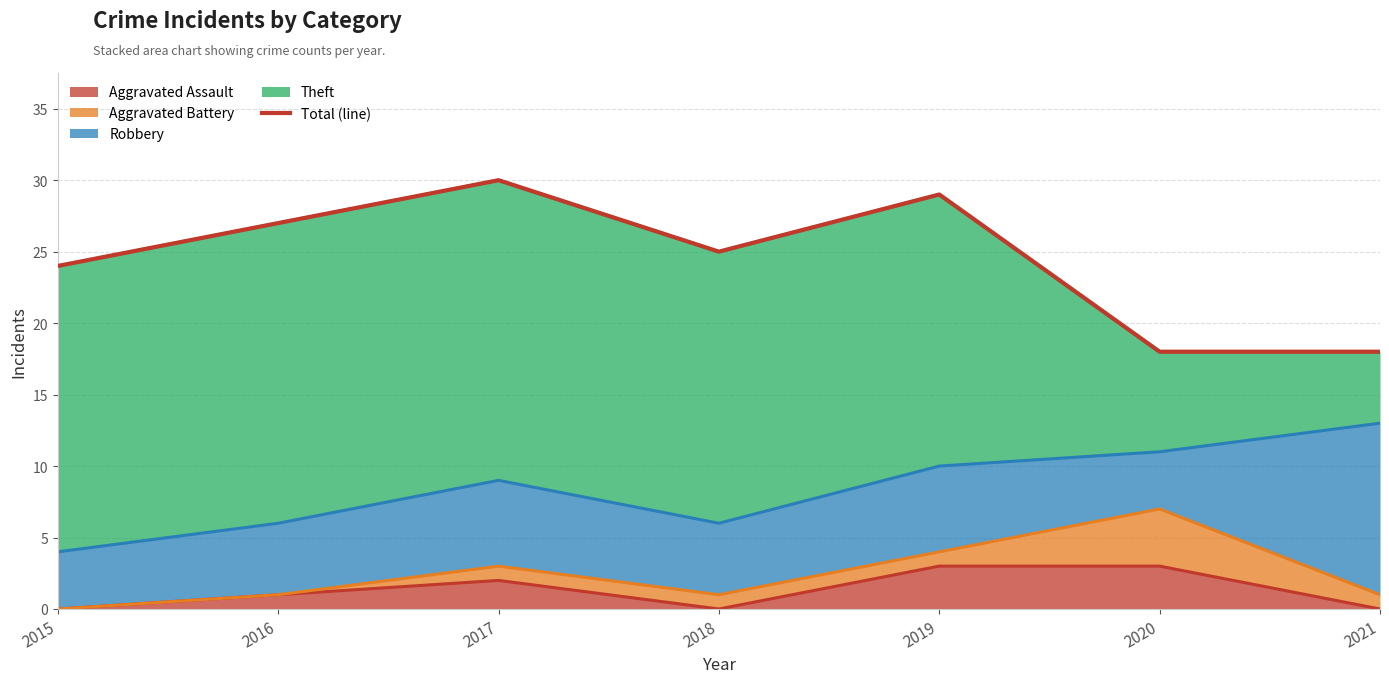

How many data points are less than 25?

3